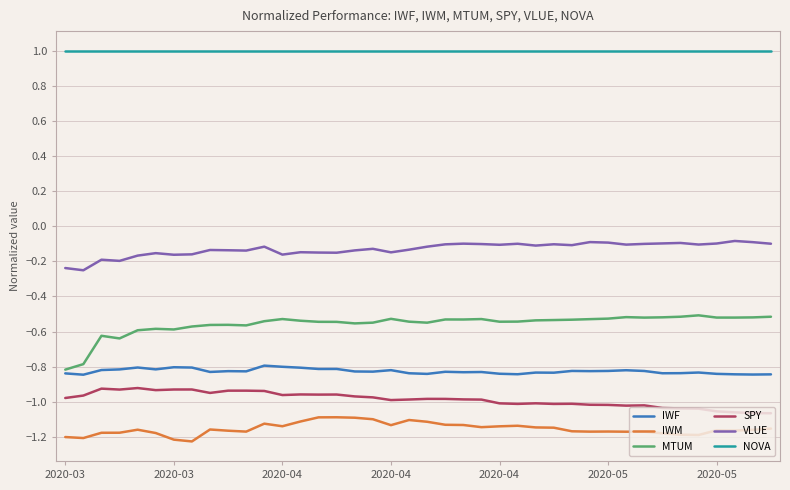

What is the sum of all VLUE values?

-5.2